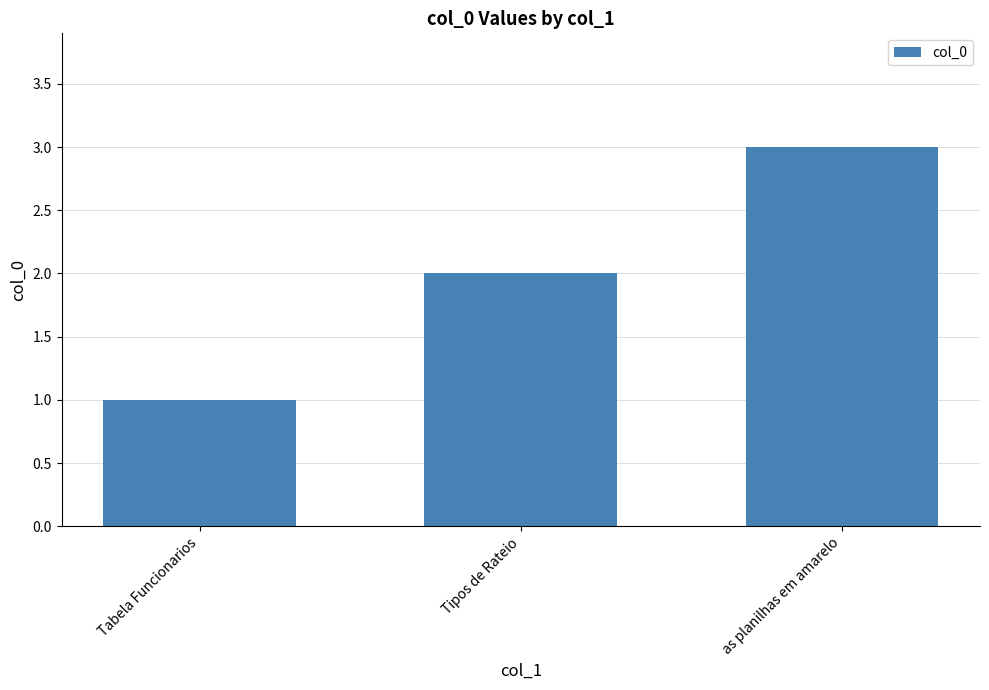

How many bars are there in total?

3